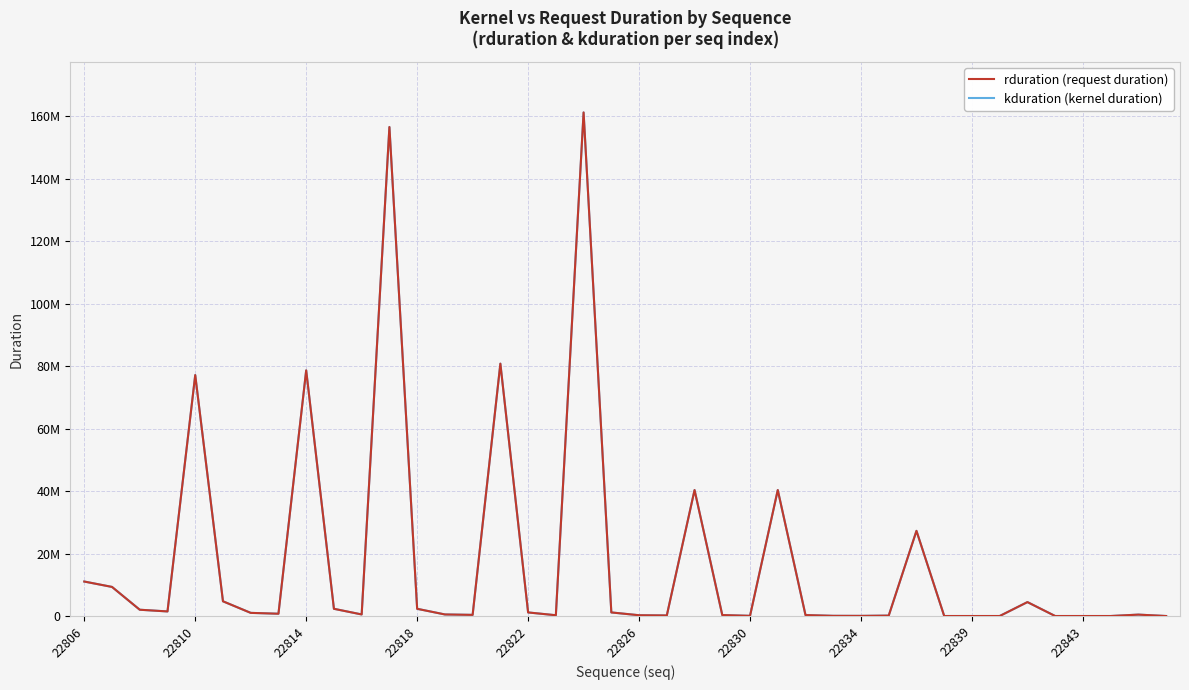

Does the chart have visible grid lines?

Yes